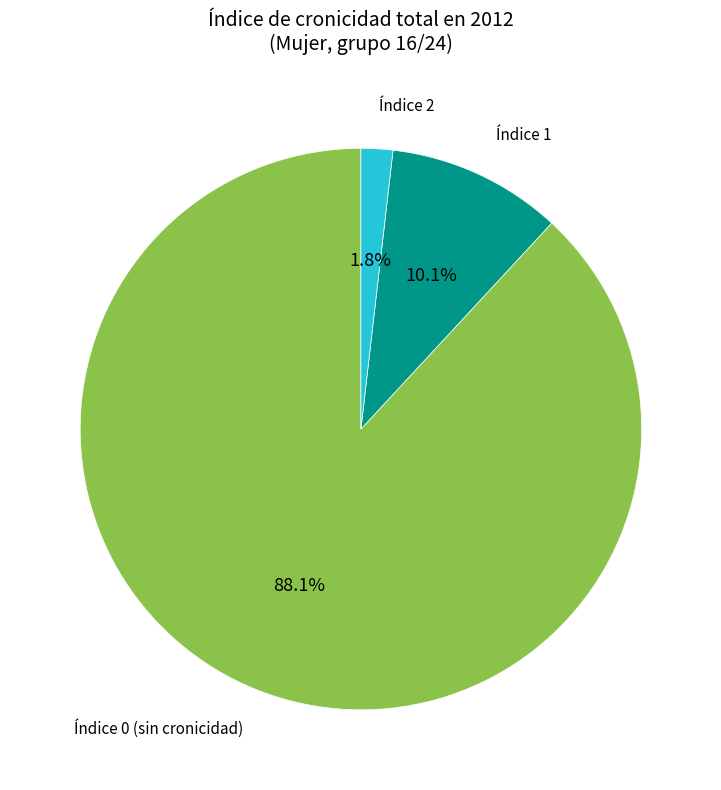

To the nearest percent, what is the average slice percentage?

33%